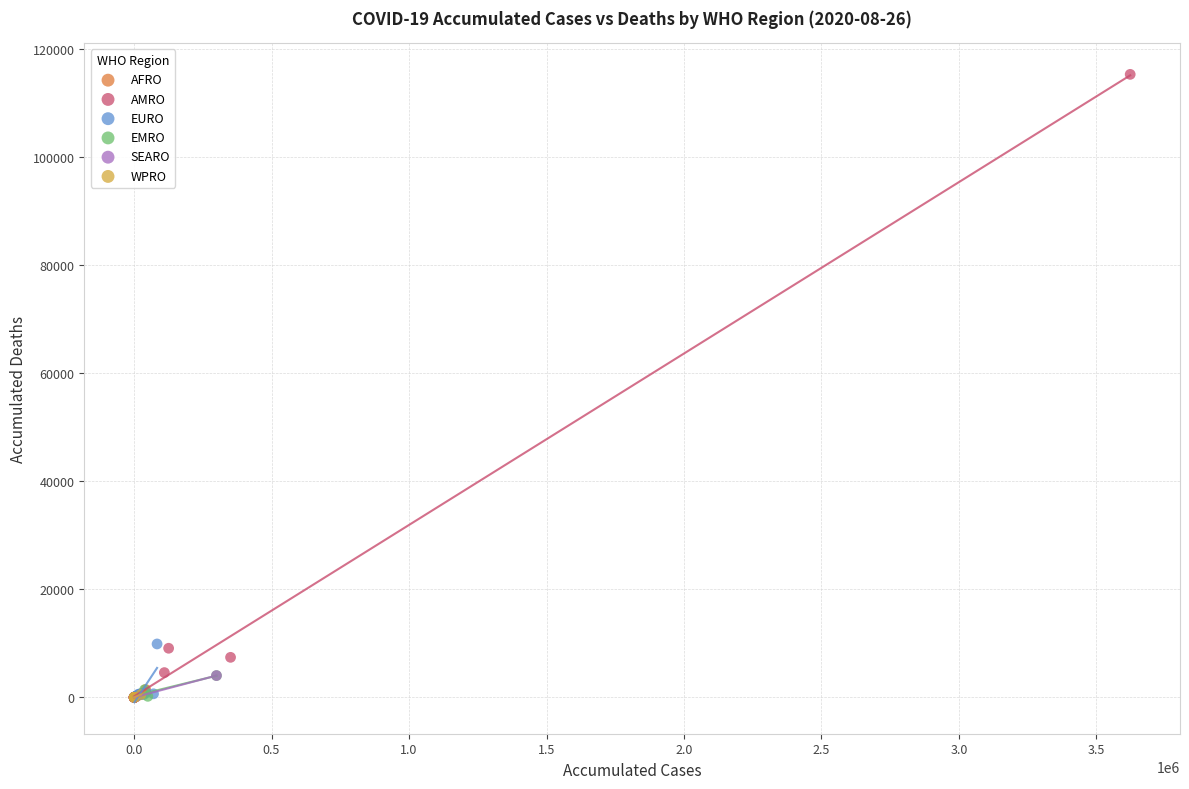

What are all the series names shown in the legend?

AFRO, AMRO, EURO, EMRO, SEARO, WPRO